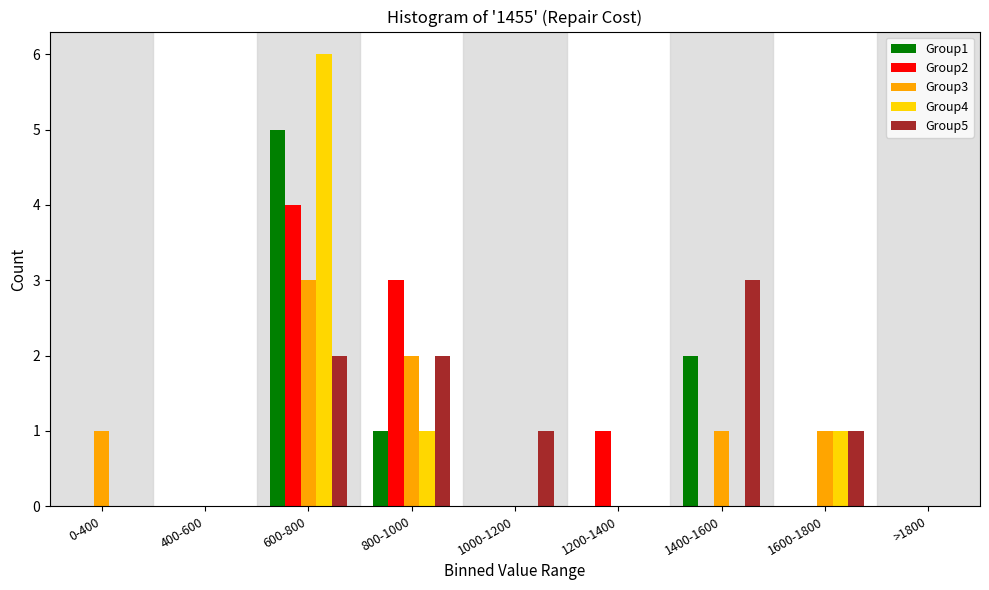

The value of Group2 at 1000-1200 is 0. True or false?

True